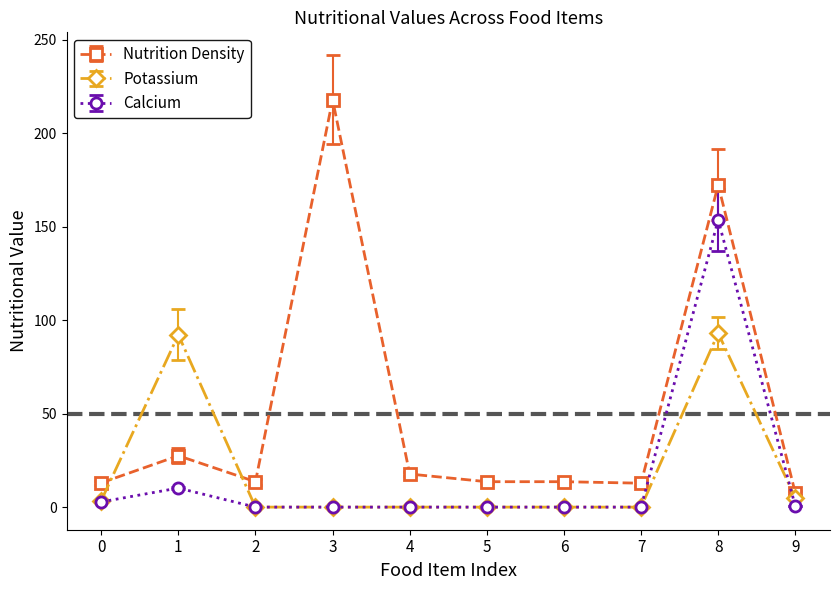

What is the difference between the second highest and minimum values in the Nutrition Density series?

164.9